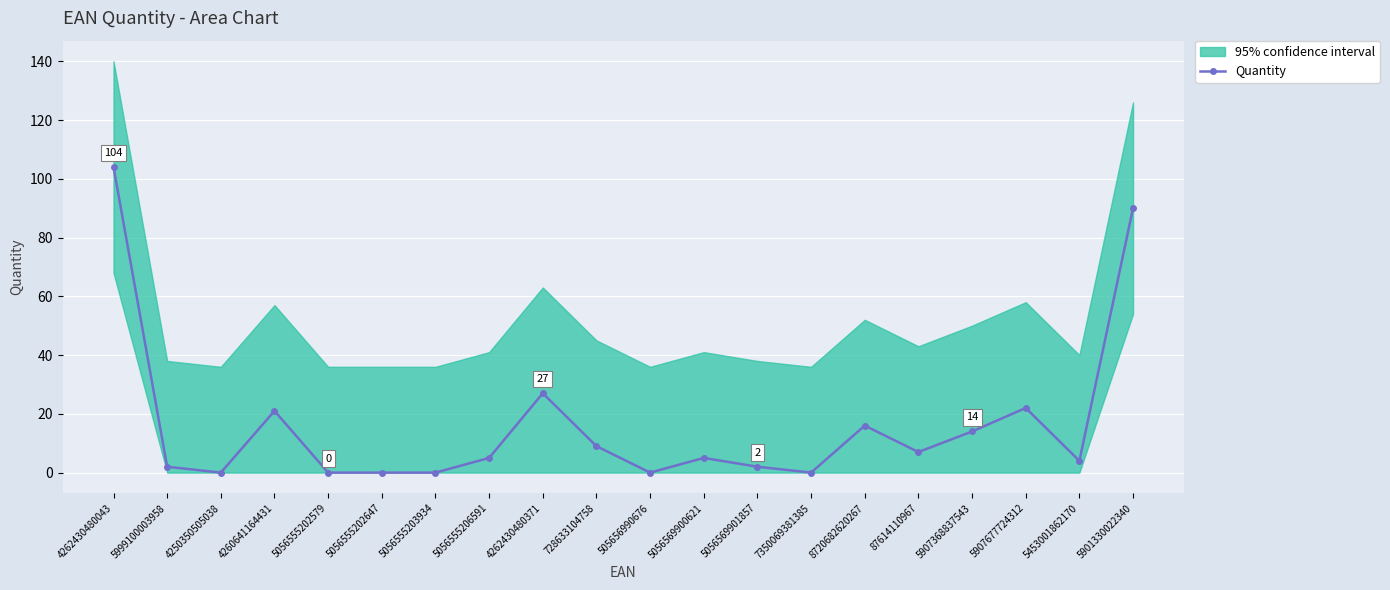

At which category does the chart reach its peak across all series?

4262430480043